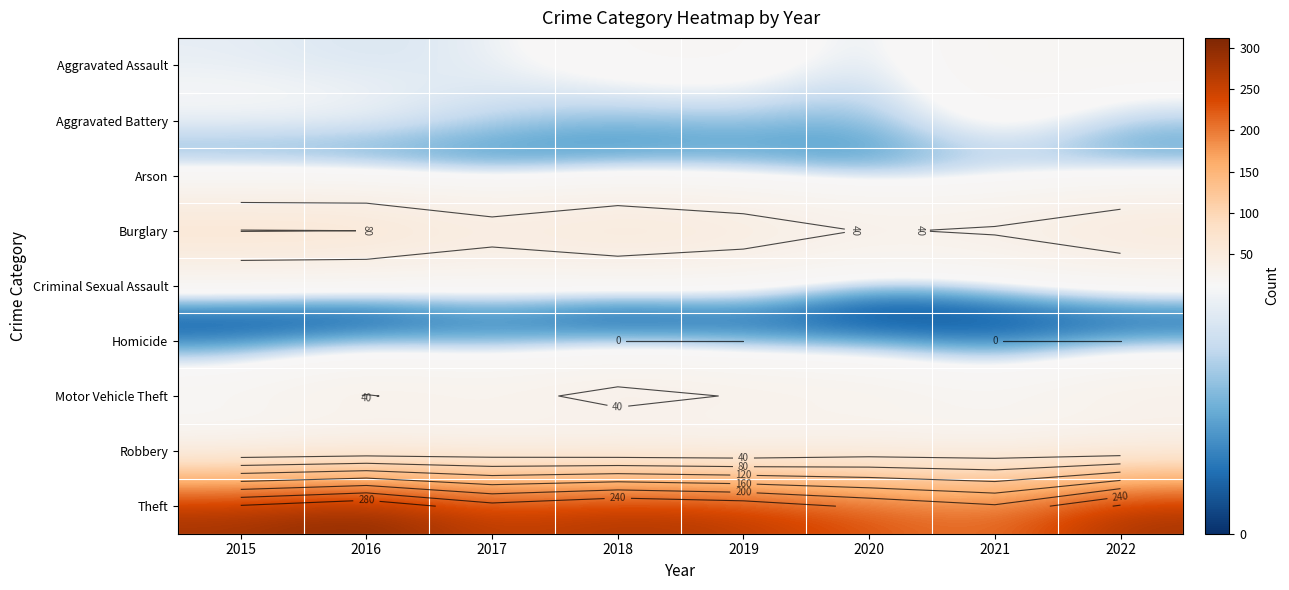

At which category is the sum across all series the highest?

2016